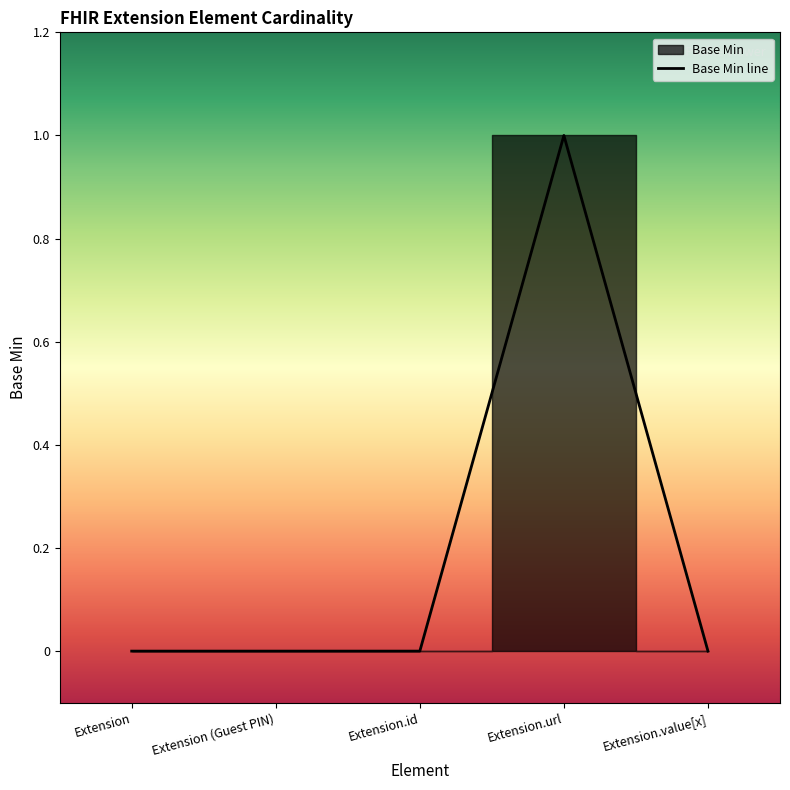

The value at Extension is 0. True or false?

True